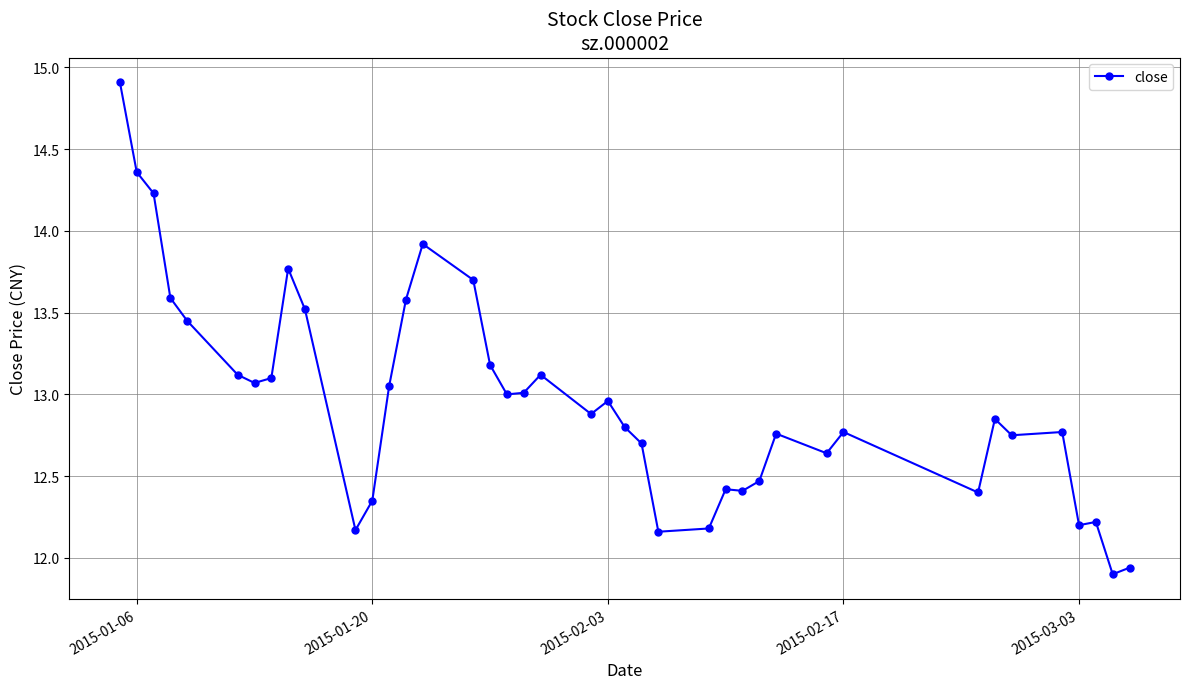

What is the value of the 33rd point from the left?

12.4